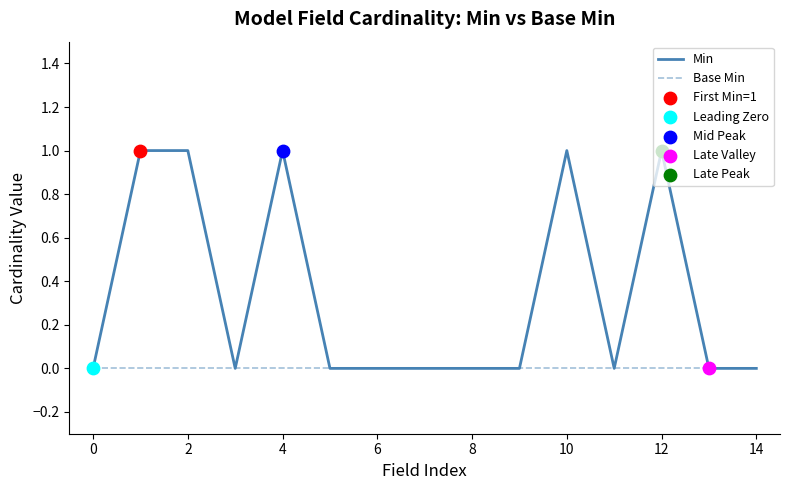

Which series has the largest range (max minus min)?

Min